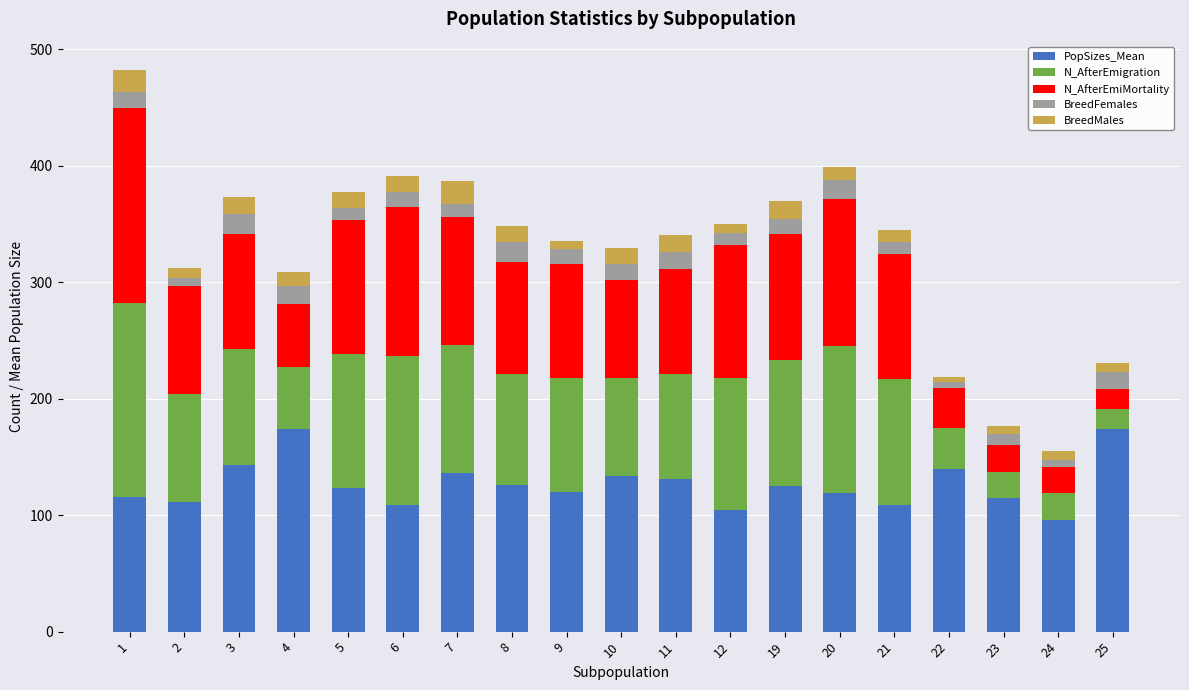

How many bars are there in total?

19